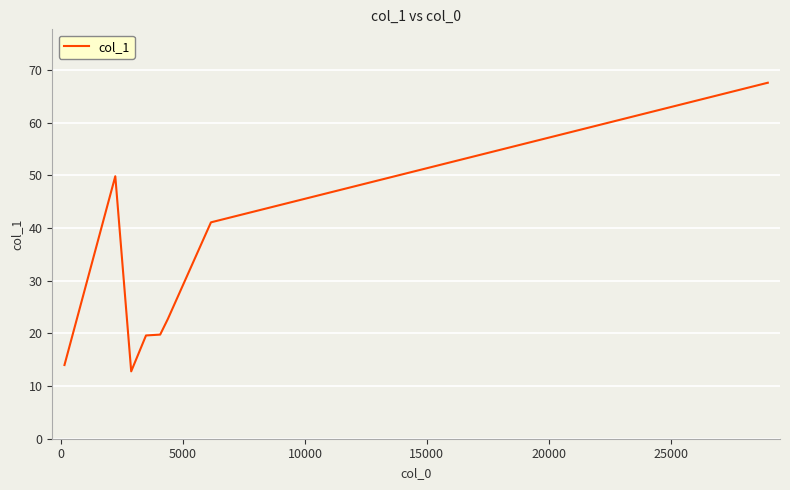

What is the greatest value displayed?

67.6